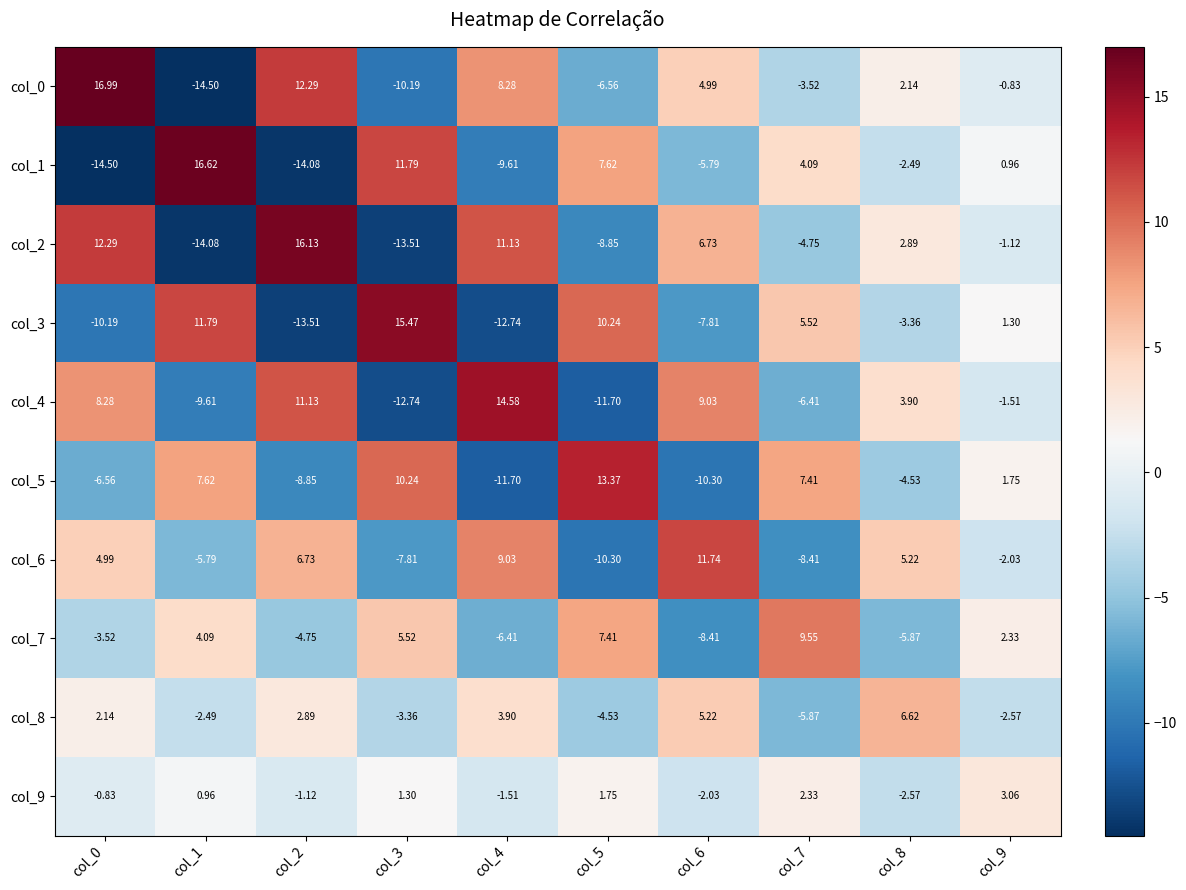

Is the value of col_2 at col_4 greater than the value of col_1 at col_5?

Yes